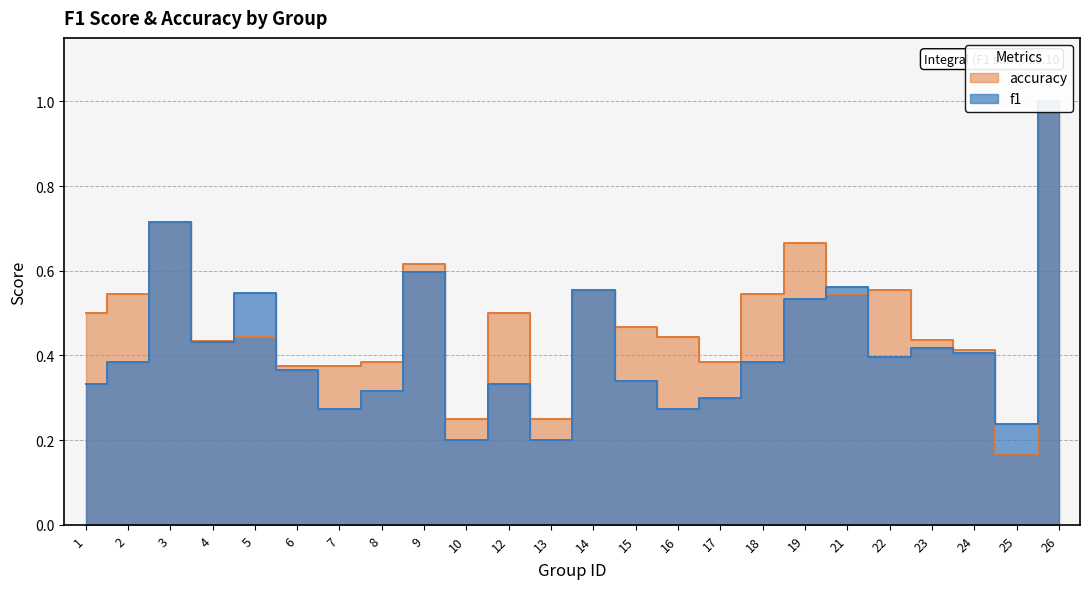

Where is the first local minimum for accuracy?

4